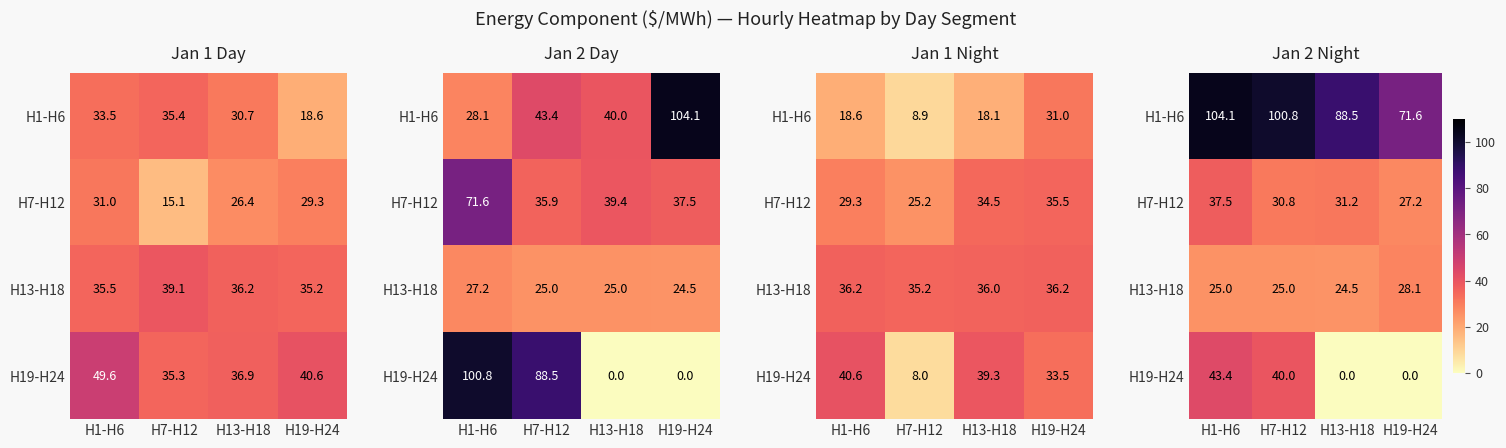

How many data points in H19-H24 are above 39?

2